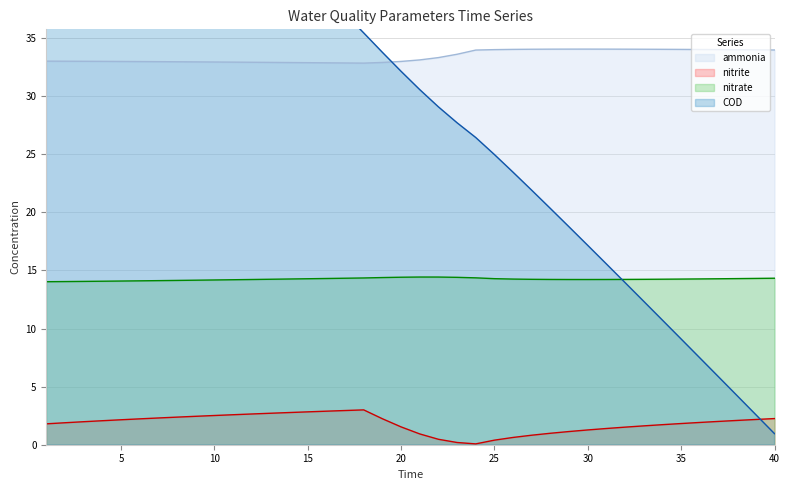

Rank the categories by ammonia value from lowest to highest.

18, 17, 16, 15, 14, 19, 13, 12, 11, 10, 9, 8, 7, 6, 5, 20, 4, 3, 2, 1, 21, 22, 23, 24, 40, 39, 38, 25, 37, 36, 35, 26, 34, 27, 33, 32, 28, 31, 29, 30